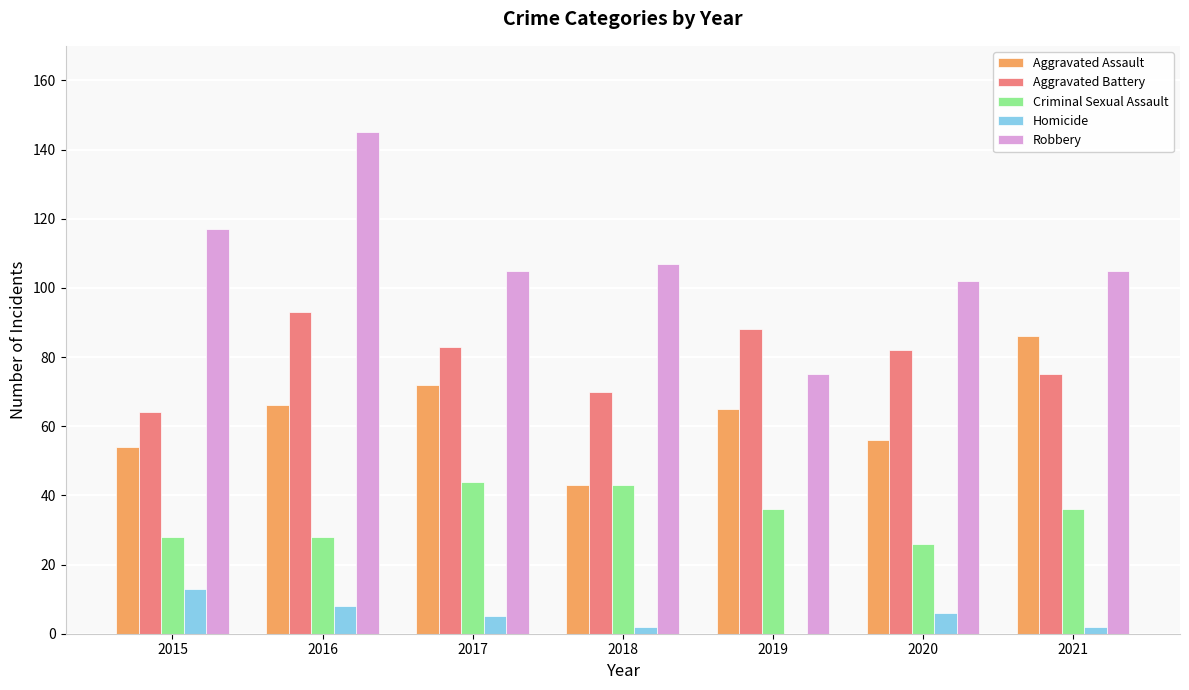

The value of Criminal Sexual Assault at 2020 is 45. True or false?

False